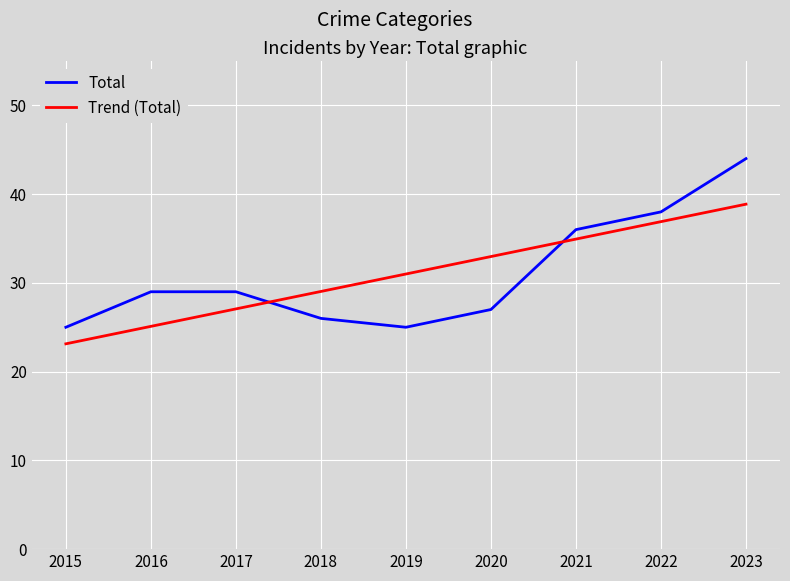

Which series has the widest spread of values?

Total